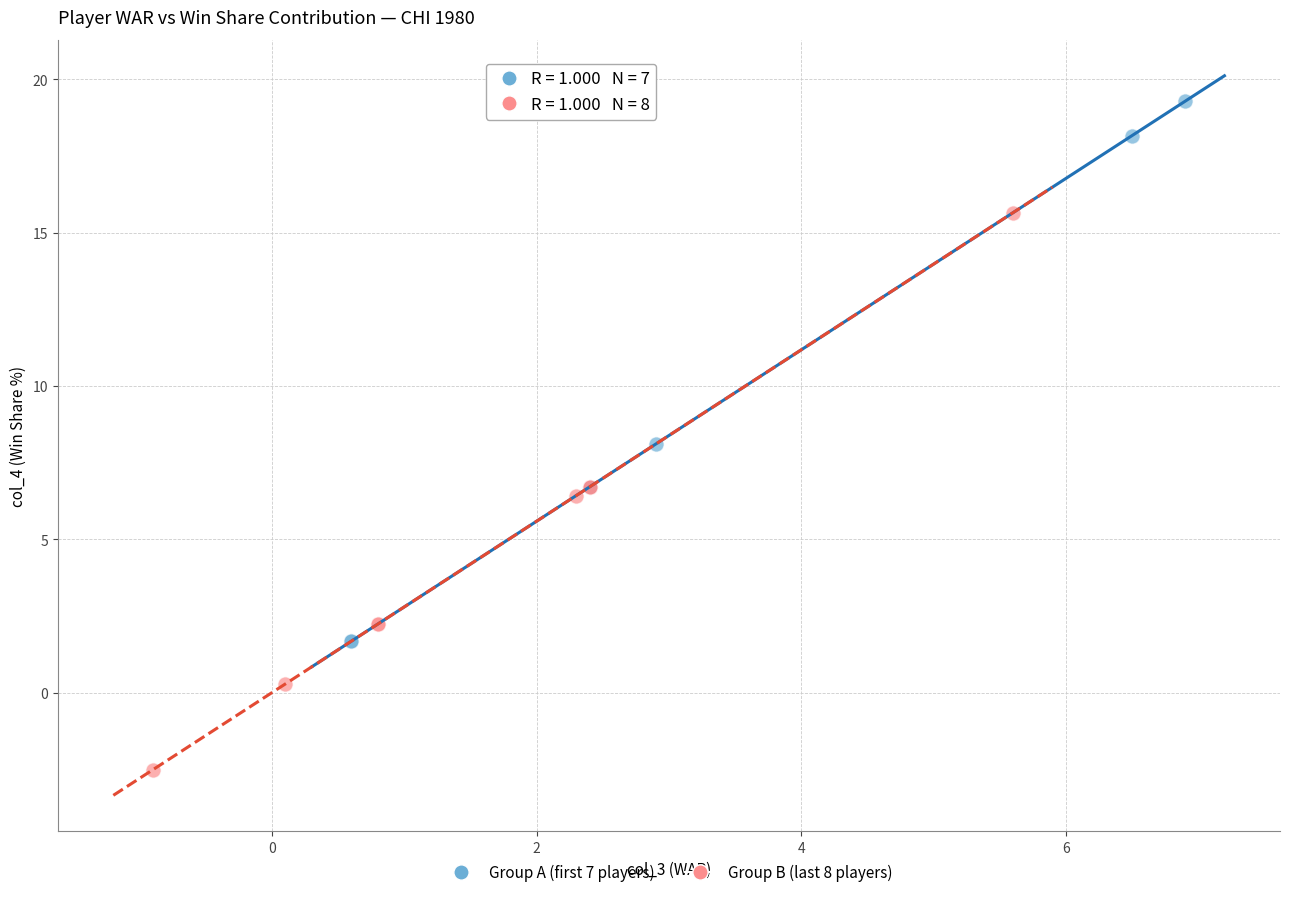

Which series has the largest Y range (max minus min)?

Group B (last 8 players)